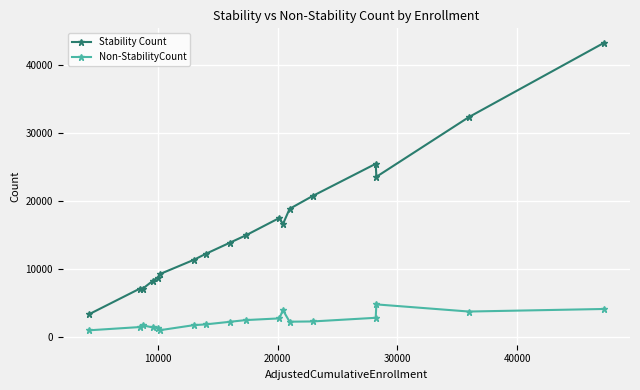

What is the average value of the Non-StabilityCount series?

2333